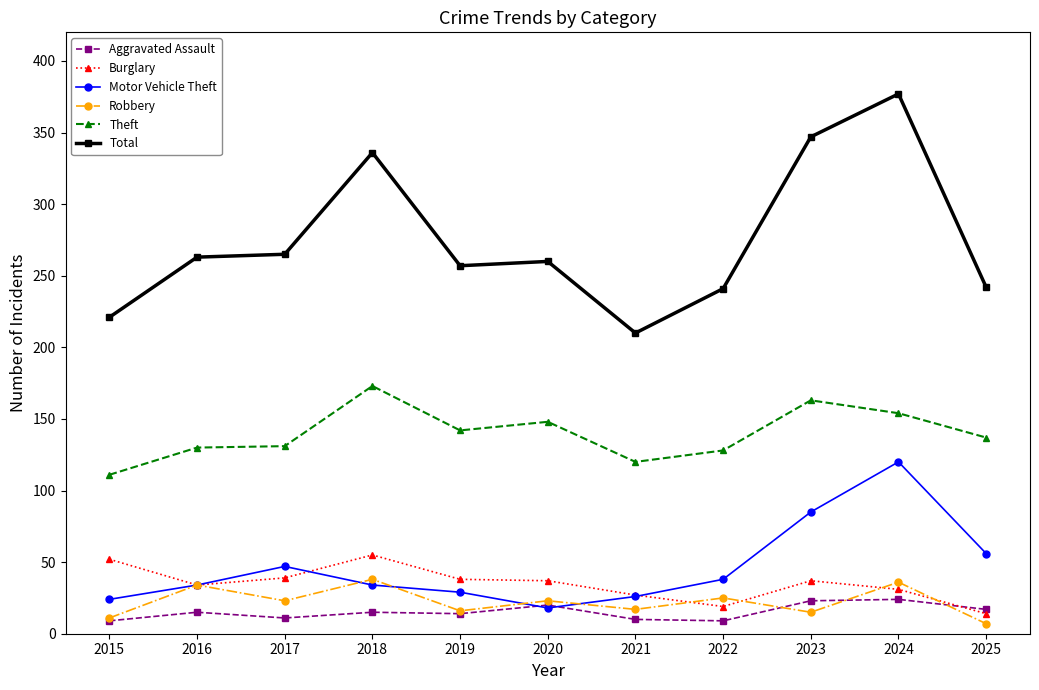

Is the value of Total at 2016 greater than the value of Motor Vehicle Theft at 2015?

Yes